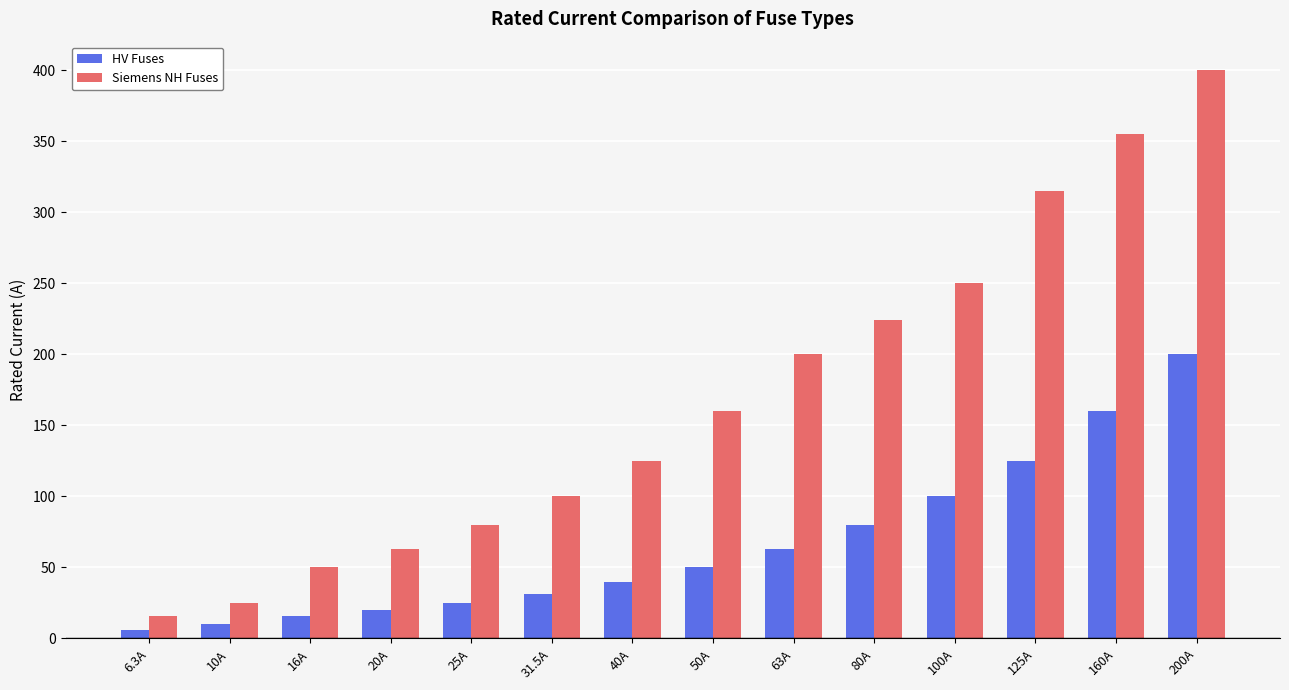

Which series has the widest spread of values?

Siemens NH Fuses